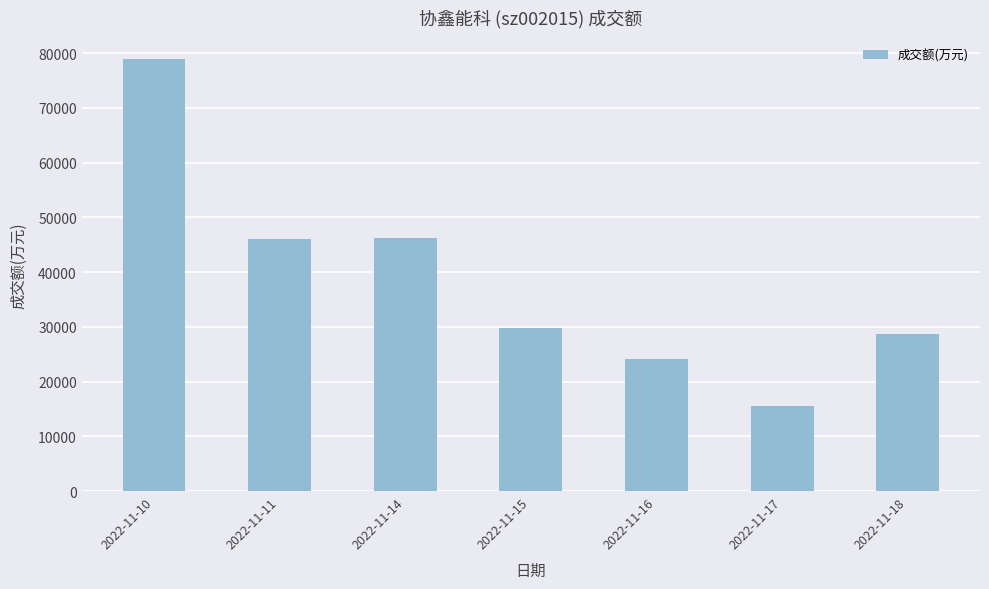

Where does the data first go above 29726?

2022-11-10